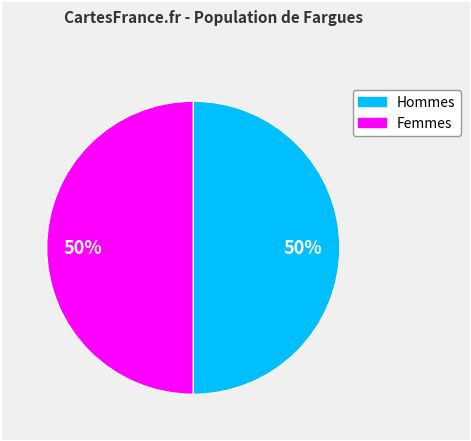

To the nearest percent, what is the average slice percentage?

50%